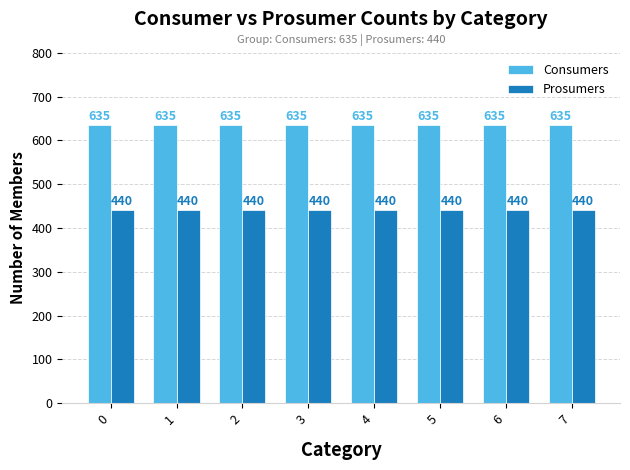

What is the approximate value of Consumers at 2?

635